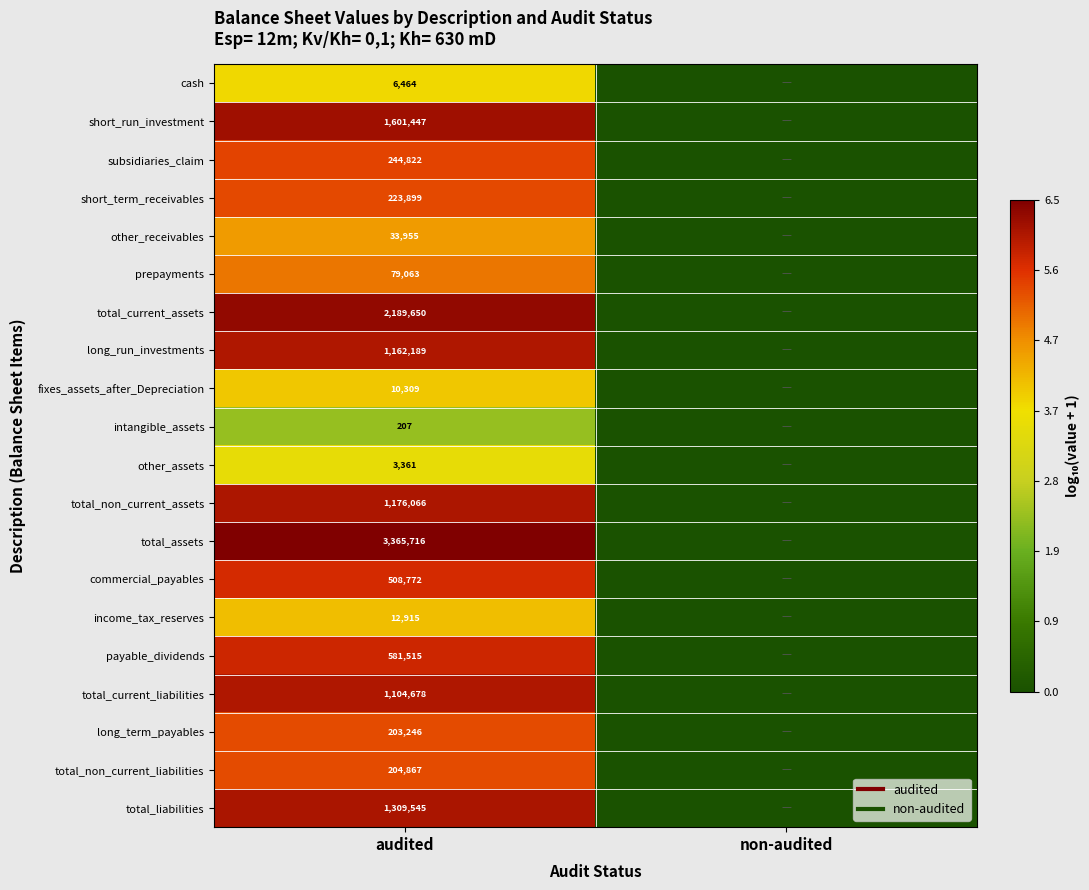

What is the spread (max minus min) of values at audited?

4.2